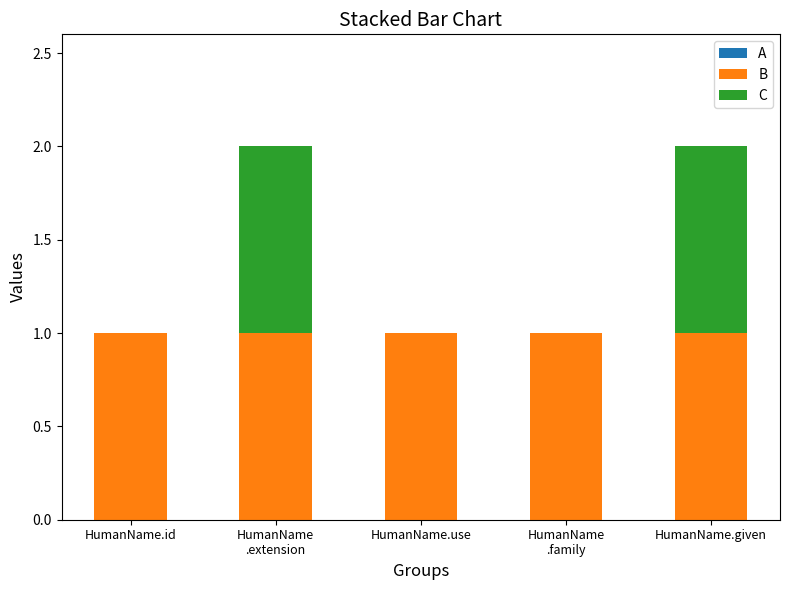

What is the total value across all series at HumanName.id?

1